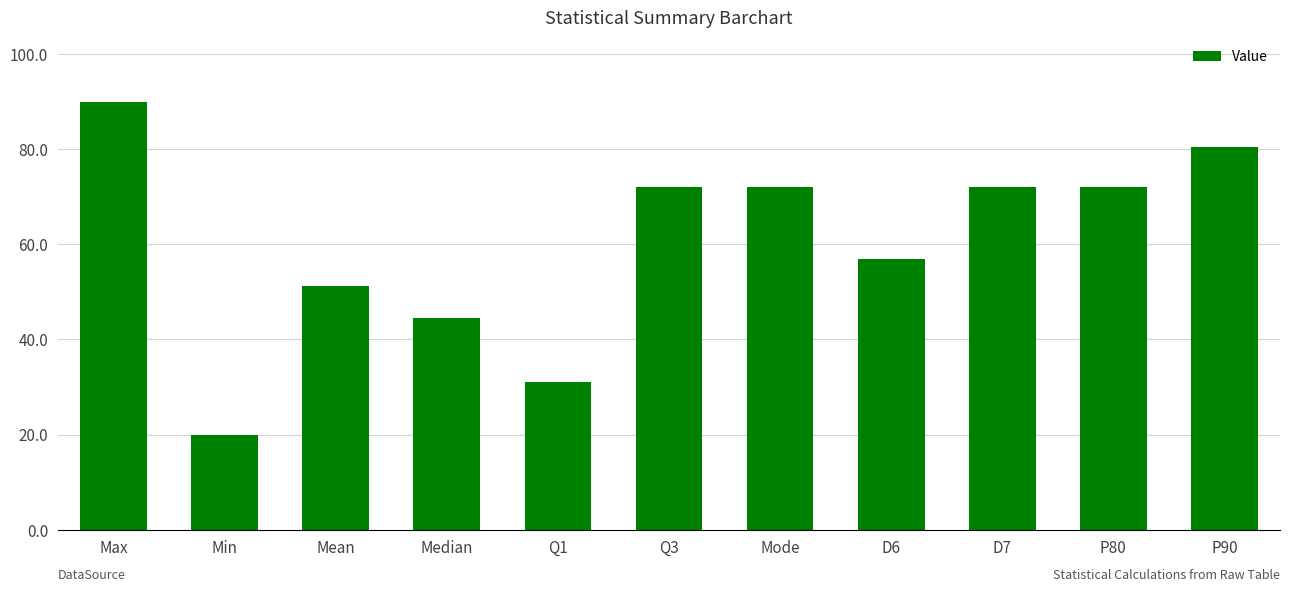

The chart shows a value of 72.0 at P80. True or false?

True